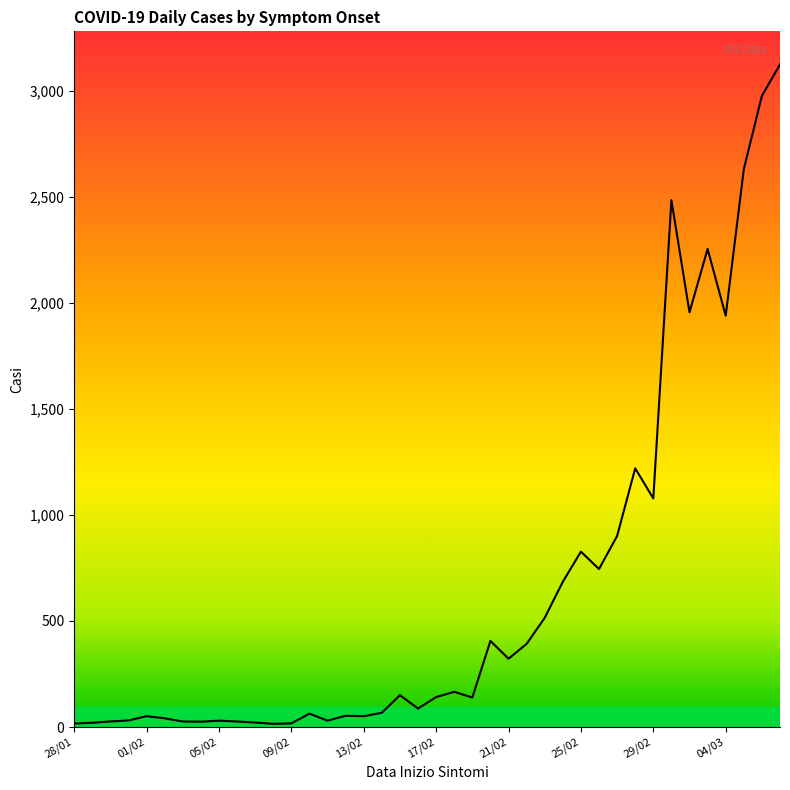

What is the greatest value displayed?

3125